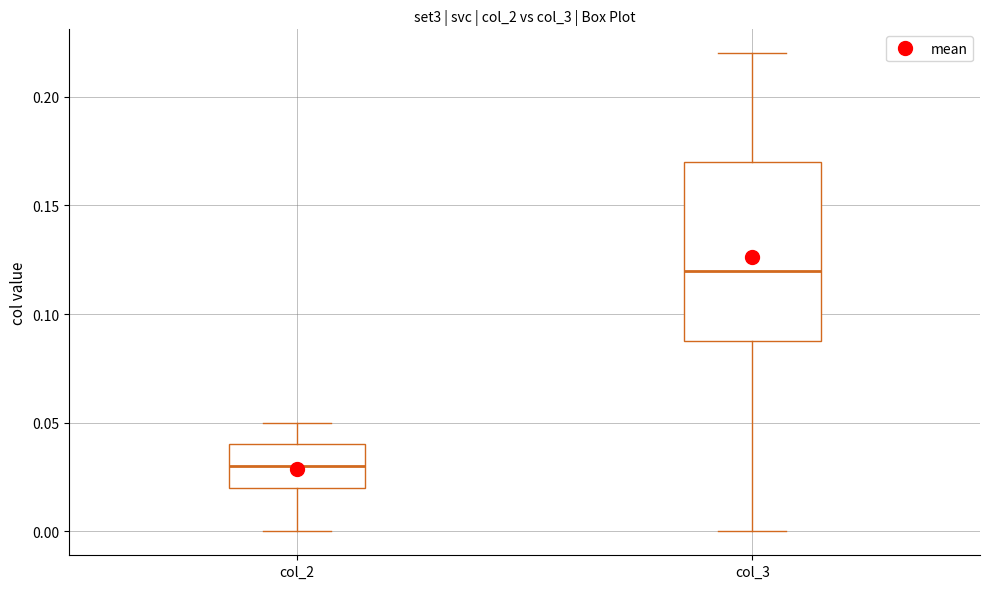

Reading left to right, transcribe this box plot: for each box, give where its median line is, the range the box spans, and where its two whiskers end, as read against the y-axis. The values are not printed on the chart, so give them approximately, as read against the axis.

col_2: median 0.03, box 0.02 to 0.04, whiskers 0.00 to 0.05
col_3: median 0.12, box 0.09 to 0.17, whiskers 0.00 to 0.22